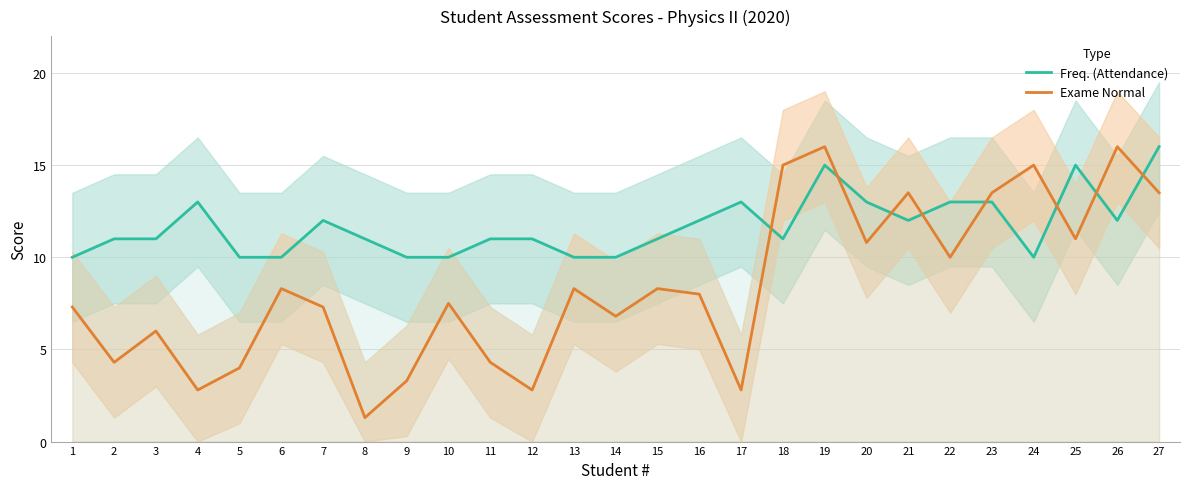

Reading left to right, extract all data points from this chart.

Freq. (Attendance): 1=10.0	2=11.0	3=11.0	4=13.0	5=10.0	6=10.0	7=12.0	8=11.0	9=10.0	10=10.0	11=11.0	12=11.0	13=10.0	14=10.0	15=11.0	16=12.0	17=13.0	18=11.0	19=15.0	20=13.0	21=12.0	22=13.0	23=13.0	24=10.0	25=15.0	26=12.0	27=16.0
Exame Normal: 1=7.3	2=4.3	3=6.0	4=2.8	5=4.0	6=8.3	7=7.3	8=1.3	9=3.3	10=7.5	11=4.3	12=2.8	13=8.3	14=6.8	15=8.3	16=8.0	17=2.8	18=15.0	19=16.0	20=10.8	21=13.5	22=10.0	23=13.5	24=15.0	25=11.0	26=16.0	27=13.5